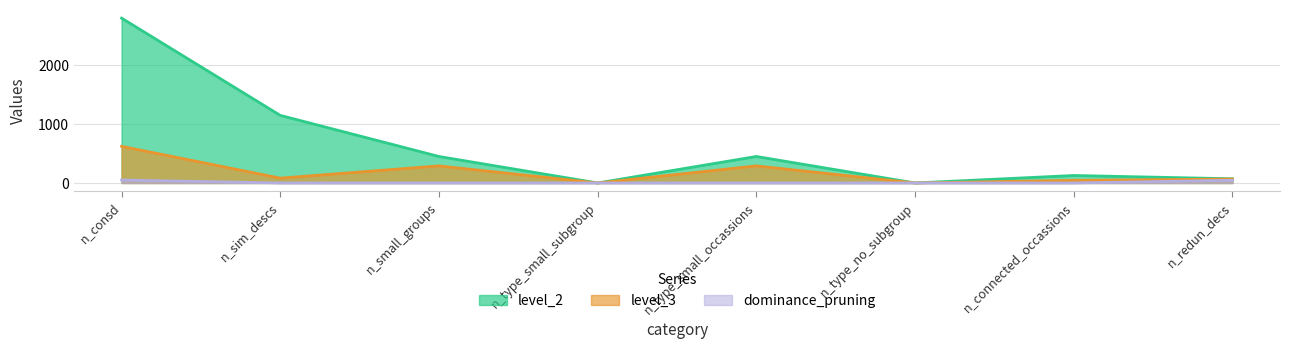

Does the chart display data point markers on the line(s)?

No